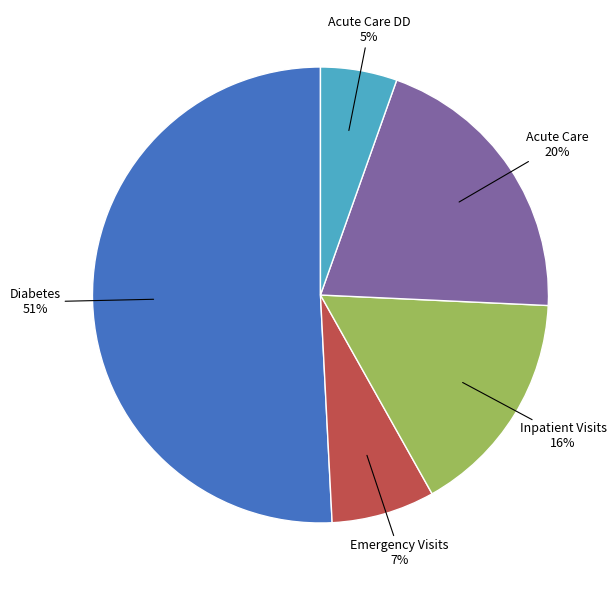

To the nearest percent, what is the average slice percentage?

20%